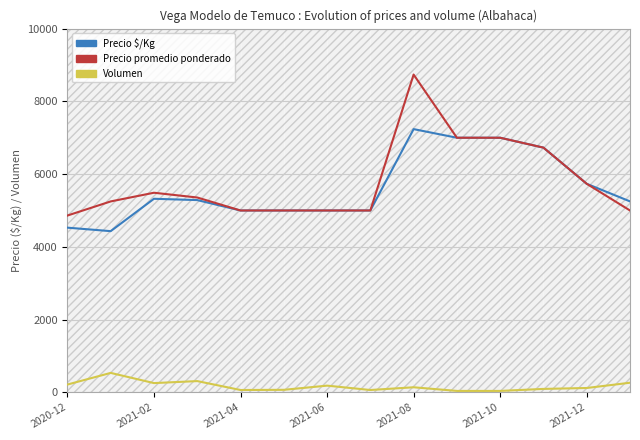

What is the highest value of the Precio $/Kg series?

7237